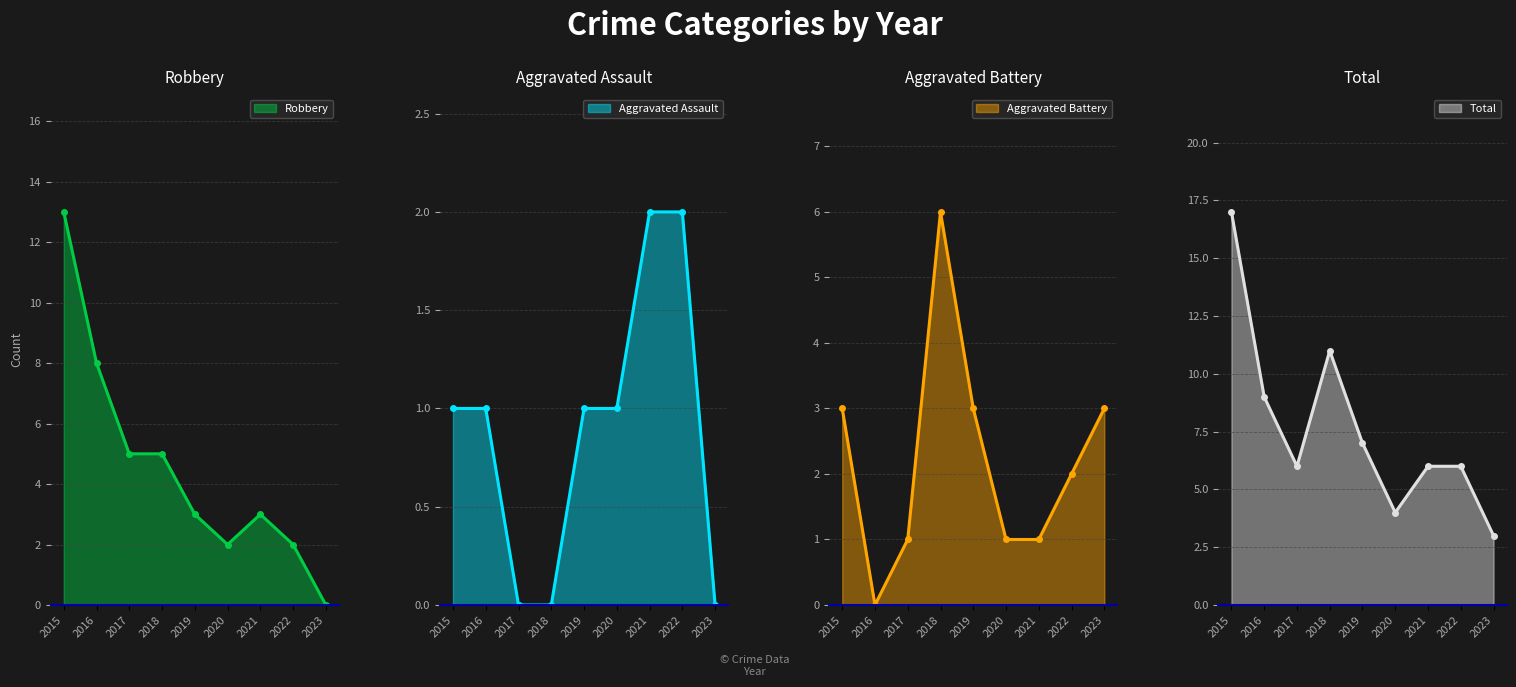

At how many categories does at least one series exceed 2?

9